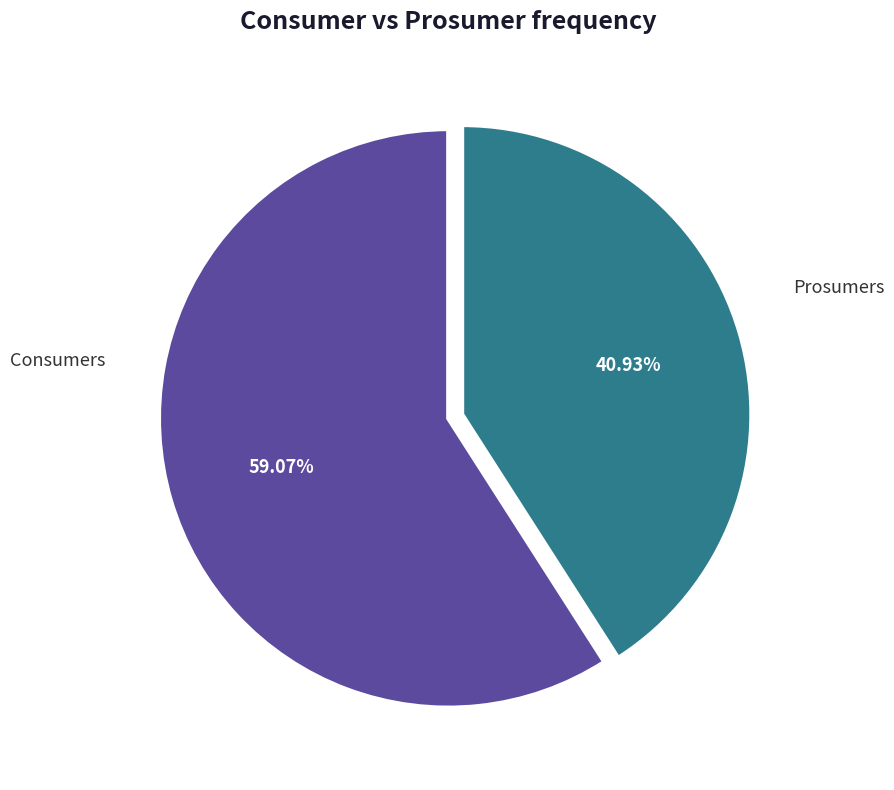

Count the number of slices in the pie.

2